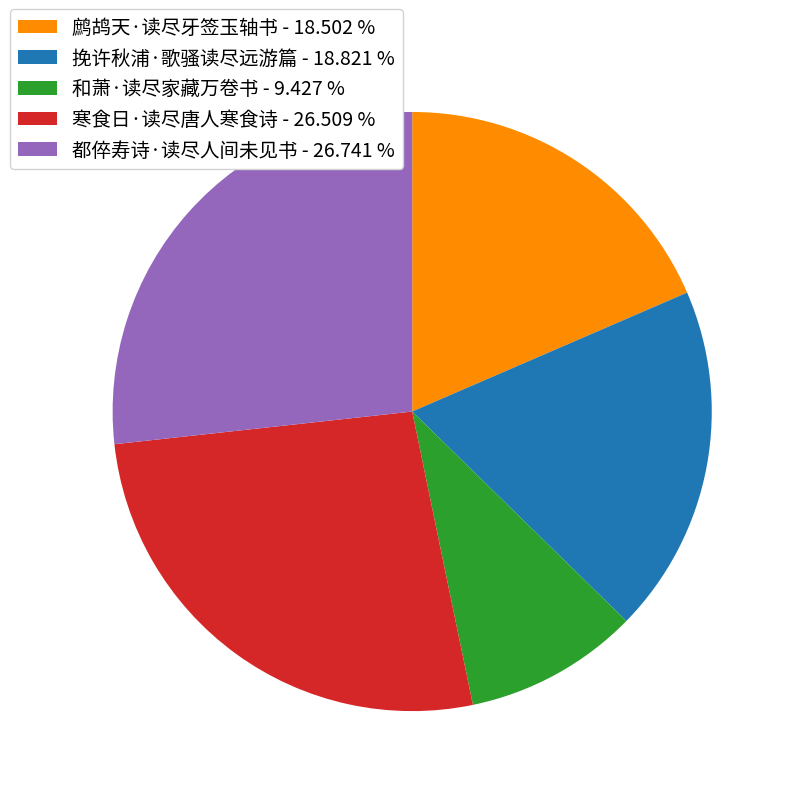

Which has a higher value, 挽许秋浦·歌骚读尽远游篇 - 18.821 % or 都倅寿诗·读尽人间未见书 - 26.741 %?

都倅寿诗·读尽人间未见书 - 26.741 %